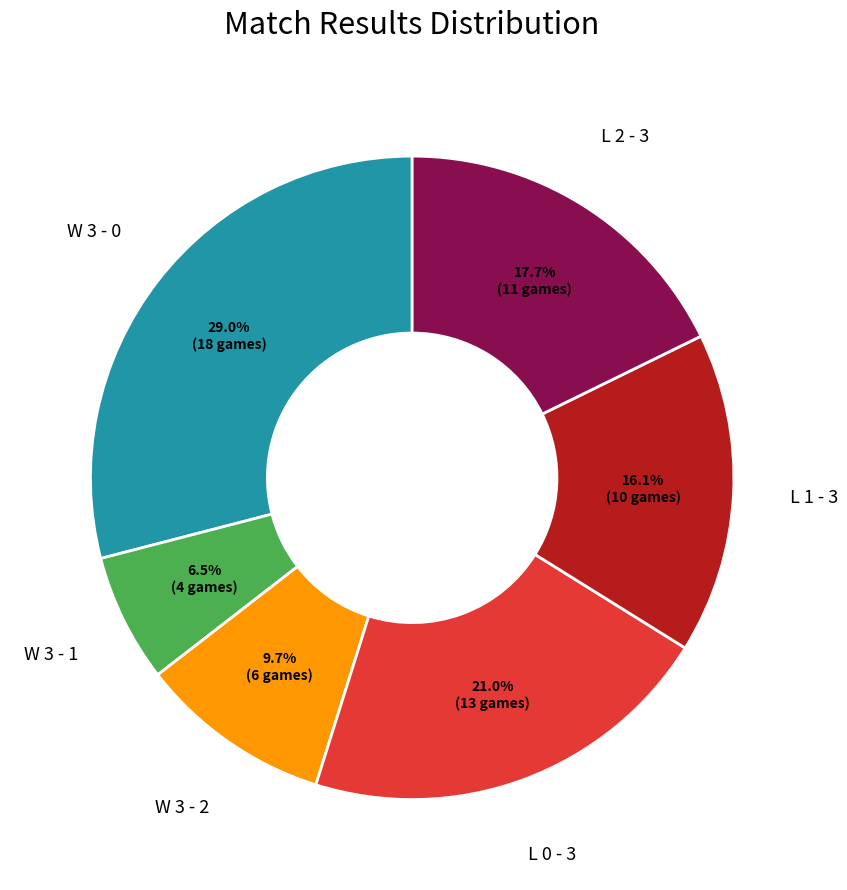

Does any single category account for the majority?

No